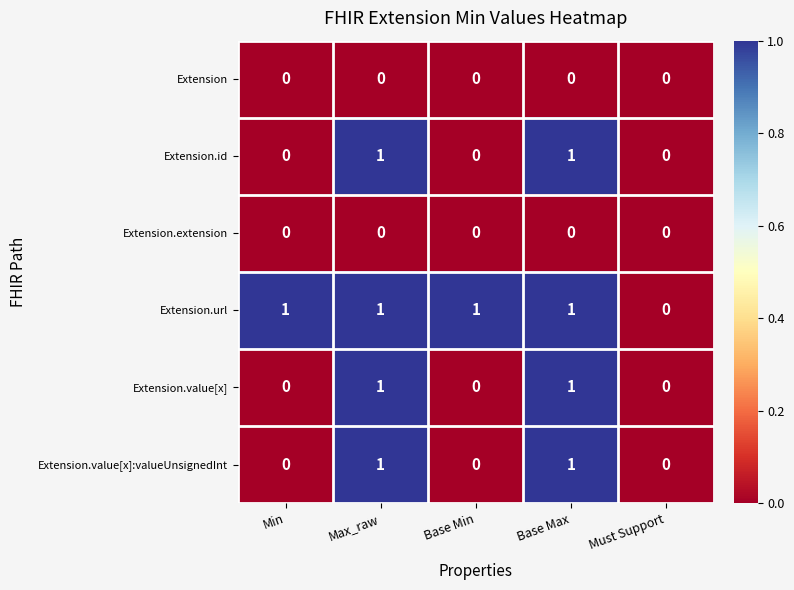

Which category has the lowest value in the Extension.url series?

Must Support